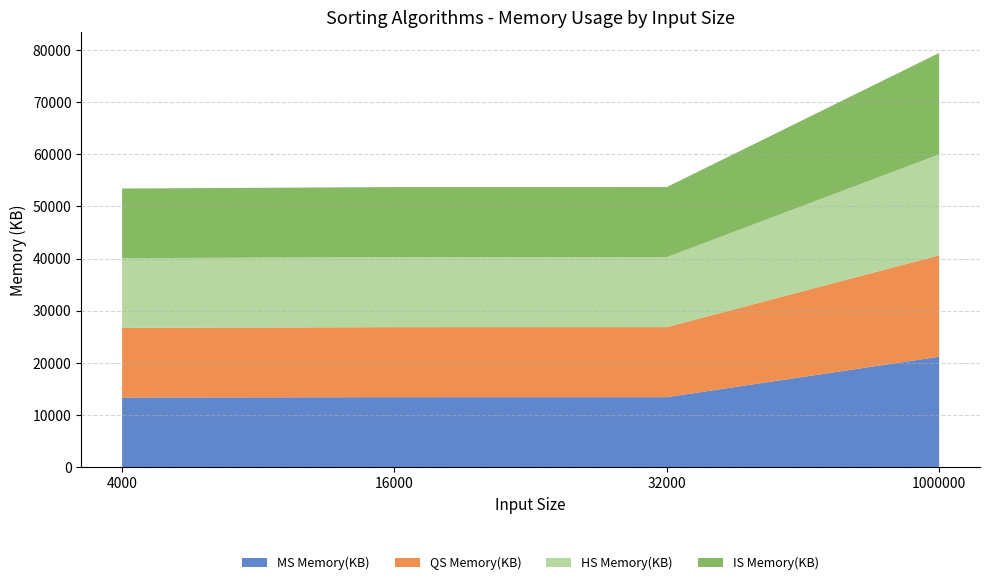

Reading left to right, transcribe all the data shown in this chart.

MS Memory(KB): 13360	13428	13432	21188
QS Memory(KB): 13360	13428	13428	19452
HS Memory(KB): 13360	13428	13428	19352
IS Memory(KB): 13360	13428	13428	19452